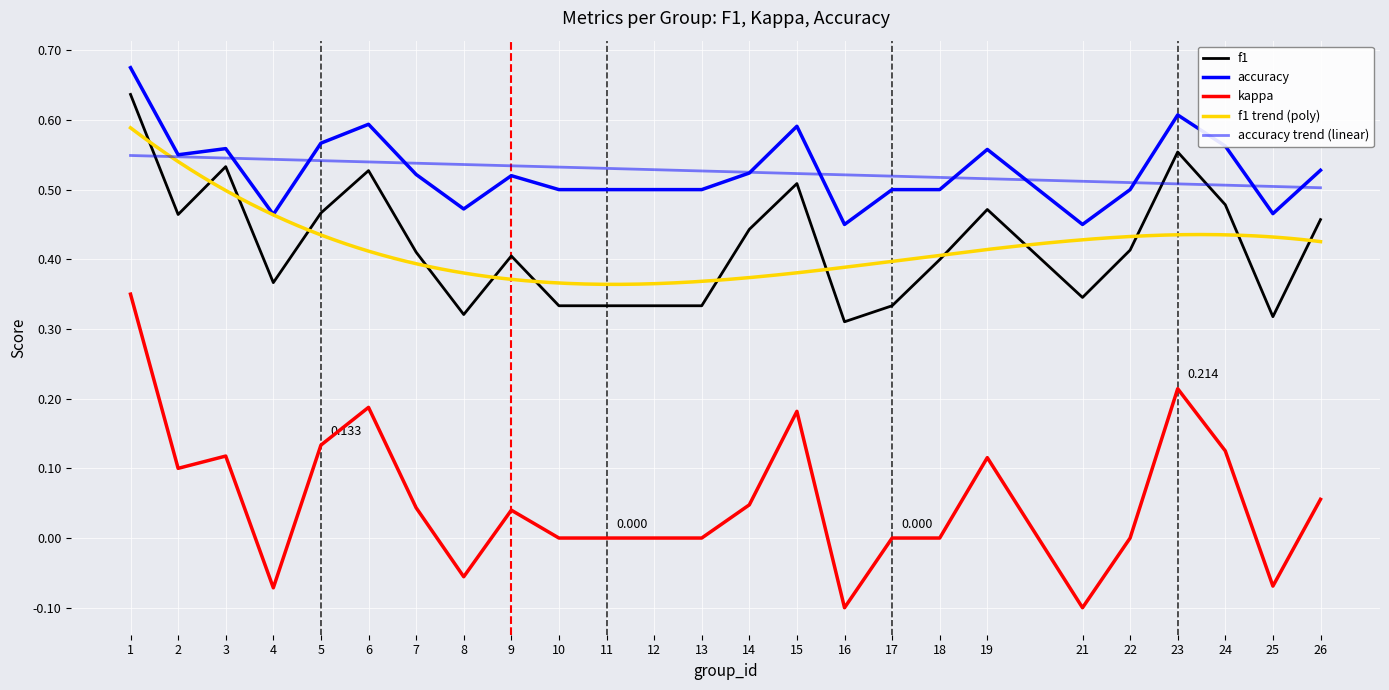

What is the maximum value for kappa?

0.7